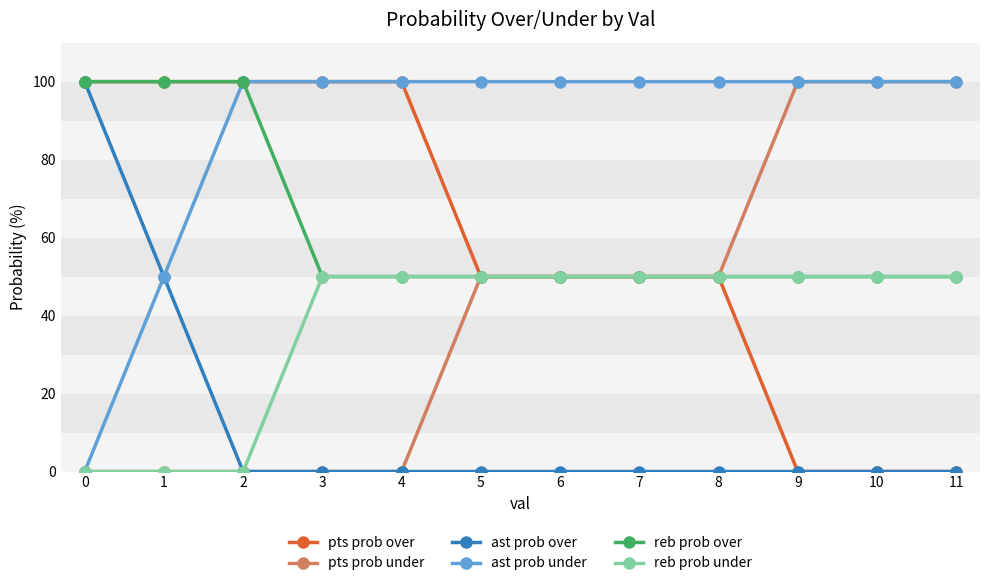

What is the difference between the highest and lowest values at 11?

100